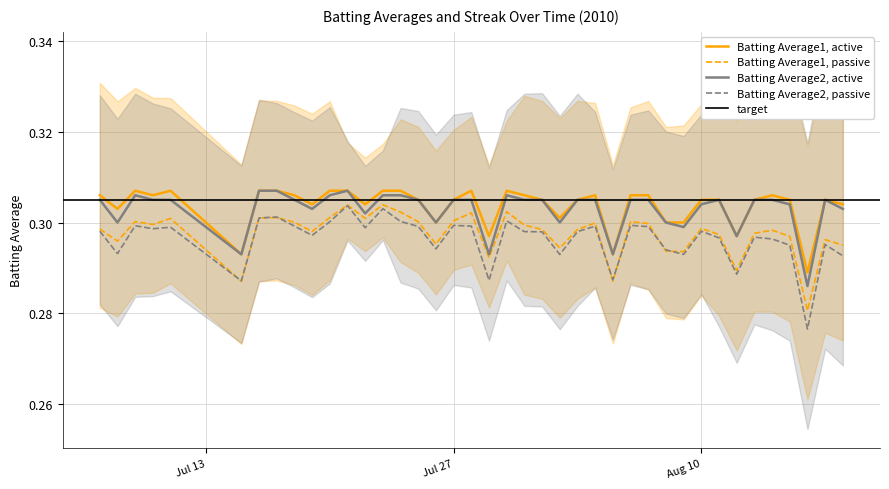

The value of Batting Average1, passive at Jul 27 is 0.4. True or false?

False